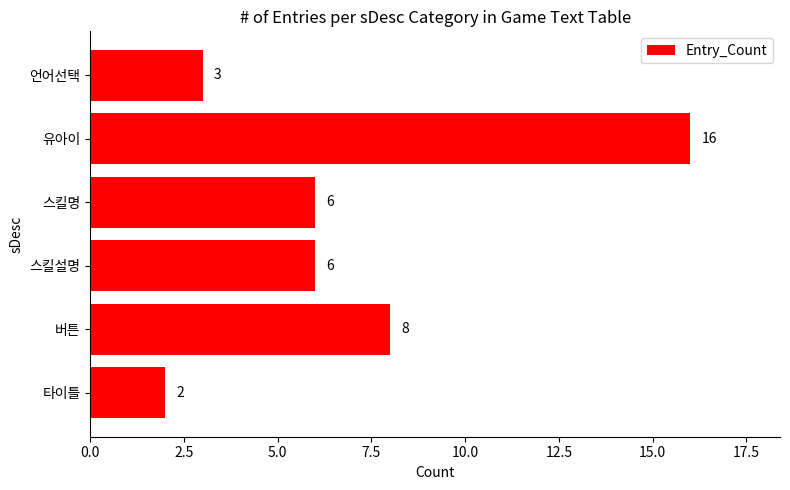

The value at 유아이 is 16. True or false?

True